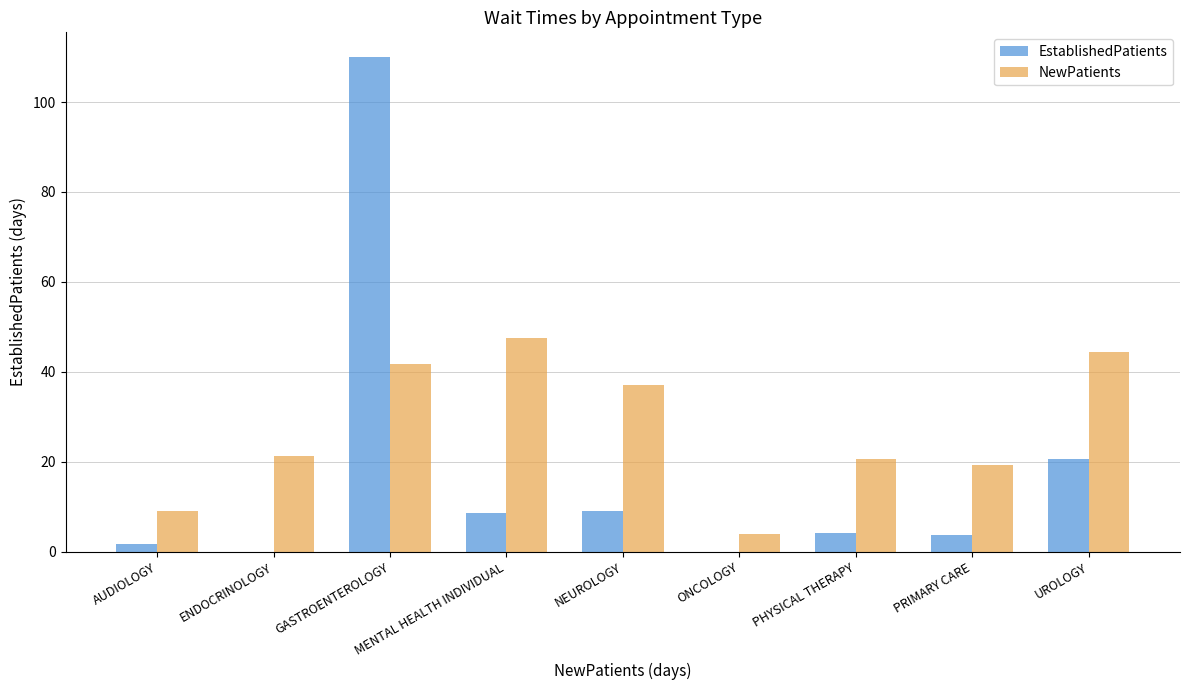

What is the total value across all series at NEUROLOGY?

46.0